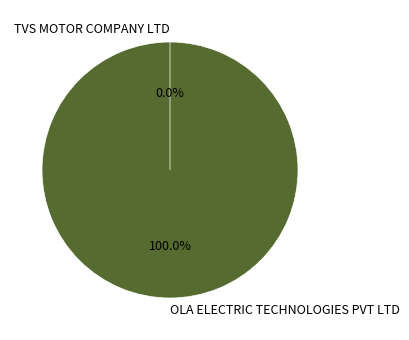

Rank the categories by value from lowest to highest.

TVS MOTOR COMPANY LTD, OLA ELECTRIC TECHNOLOGIES PVT LTD